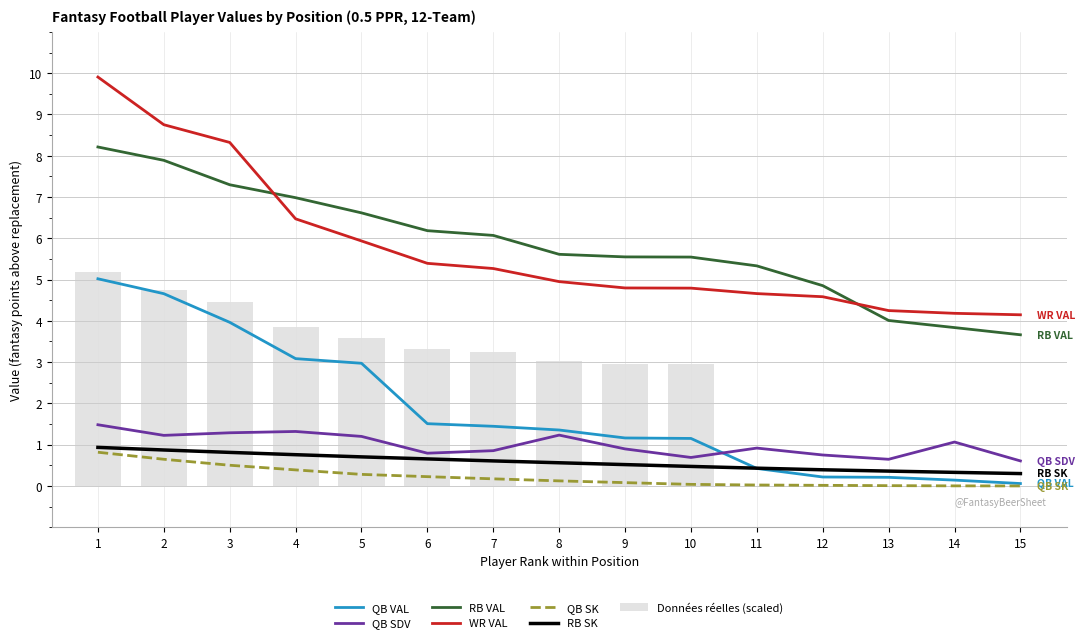

Is it true that Données réelles (scaled) equals 1.3 at 3?

False